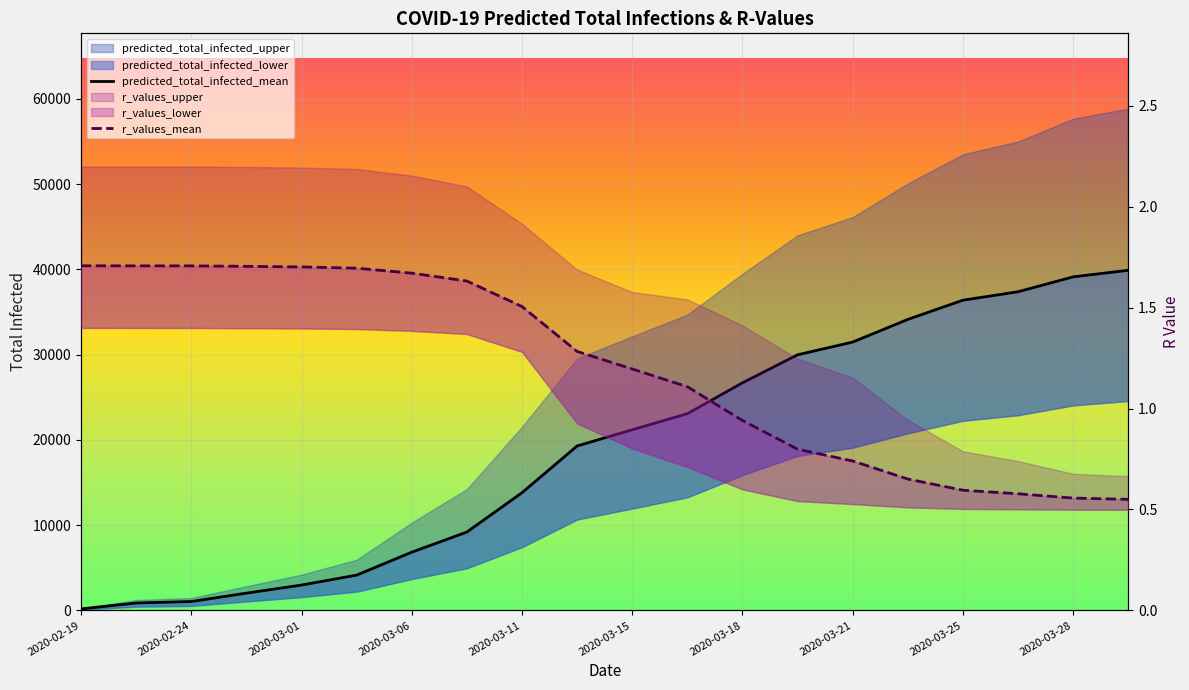

True or false: predicted_total_infected_mean has more than 0 points higher than both neighbors.

False